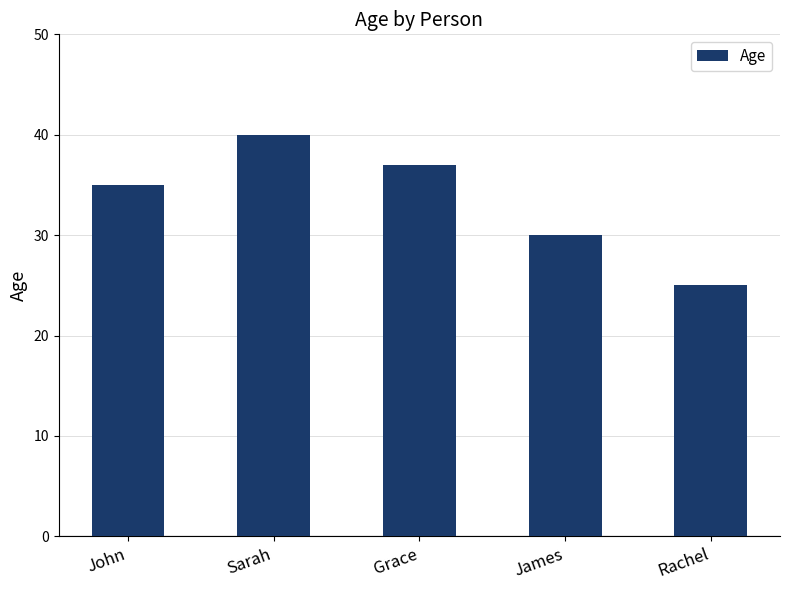

What is the difference between the maximum and minimum values?

15